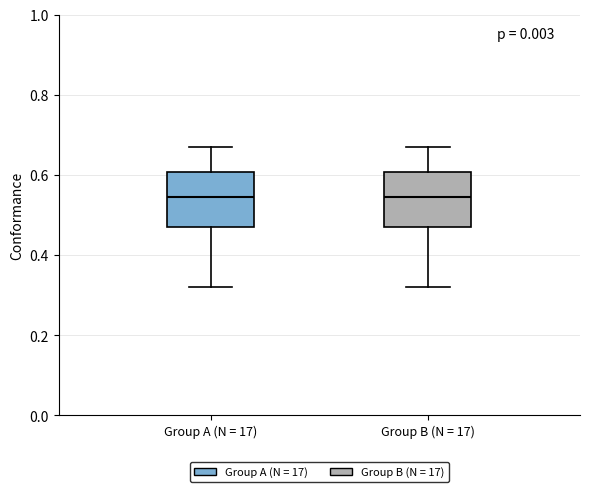

Reading left to right, read every box against the y-axis: the position of its median line, the range the box covers, and the ends of its whiskers. The values are not printed on the chart, so give them approximately, as read against the axis.

Group A (N = 17): median 0.54, box 0.48 to 0.60, whiskers 0.32 to 0.68
Group B (N = 17): median 0.54, box 0.48 to 0.60, whiskers 0.32 to 0.68